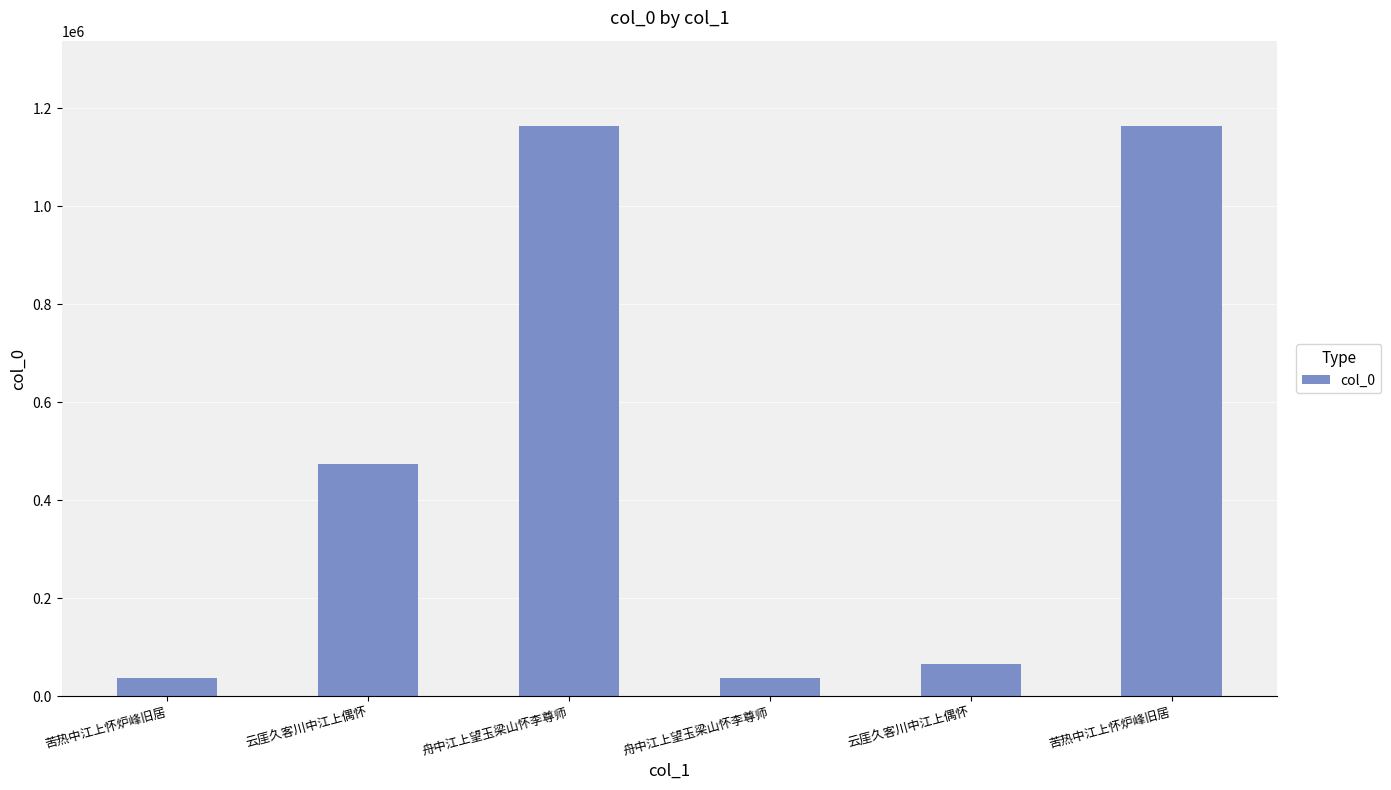

How many data points does each series have?

6